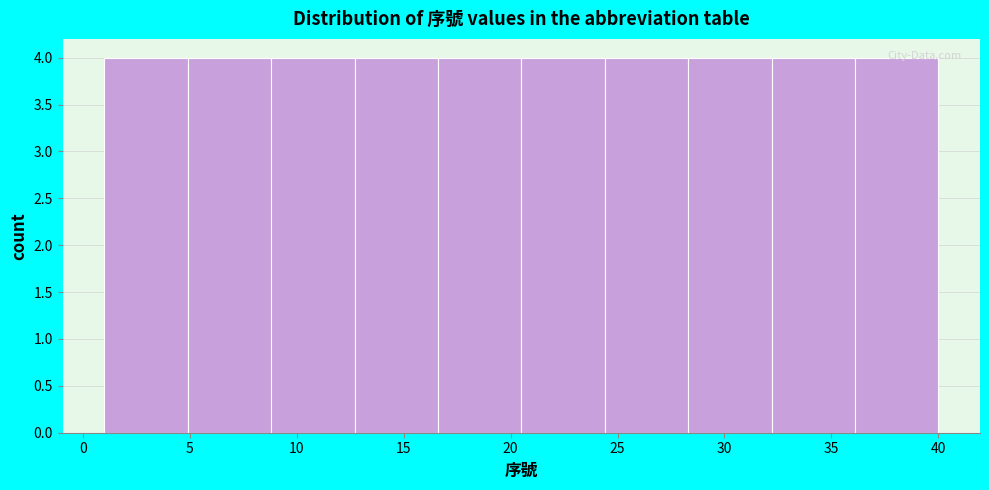

Reading left to right, transcribe this chart: for each bar, give the range it covers on the x-axis and its height. Neither the bar edges nor the heights are printed on the chart, so give them approximately, as read against the axes.

1.0 to 4.9: 4
4.9 to 8.8: 4
8.8 to 12.7: 4
12.7 to 16.6: 4
16.6 to 20.5: 4
20.5 to 24.4: 4
24.4 to 28.3: 4
28.3 to 32.2: 4
32.2 to 36.1: 4
36.1 to 40.0: 4